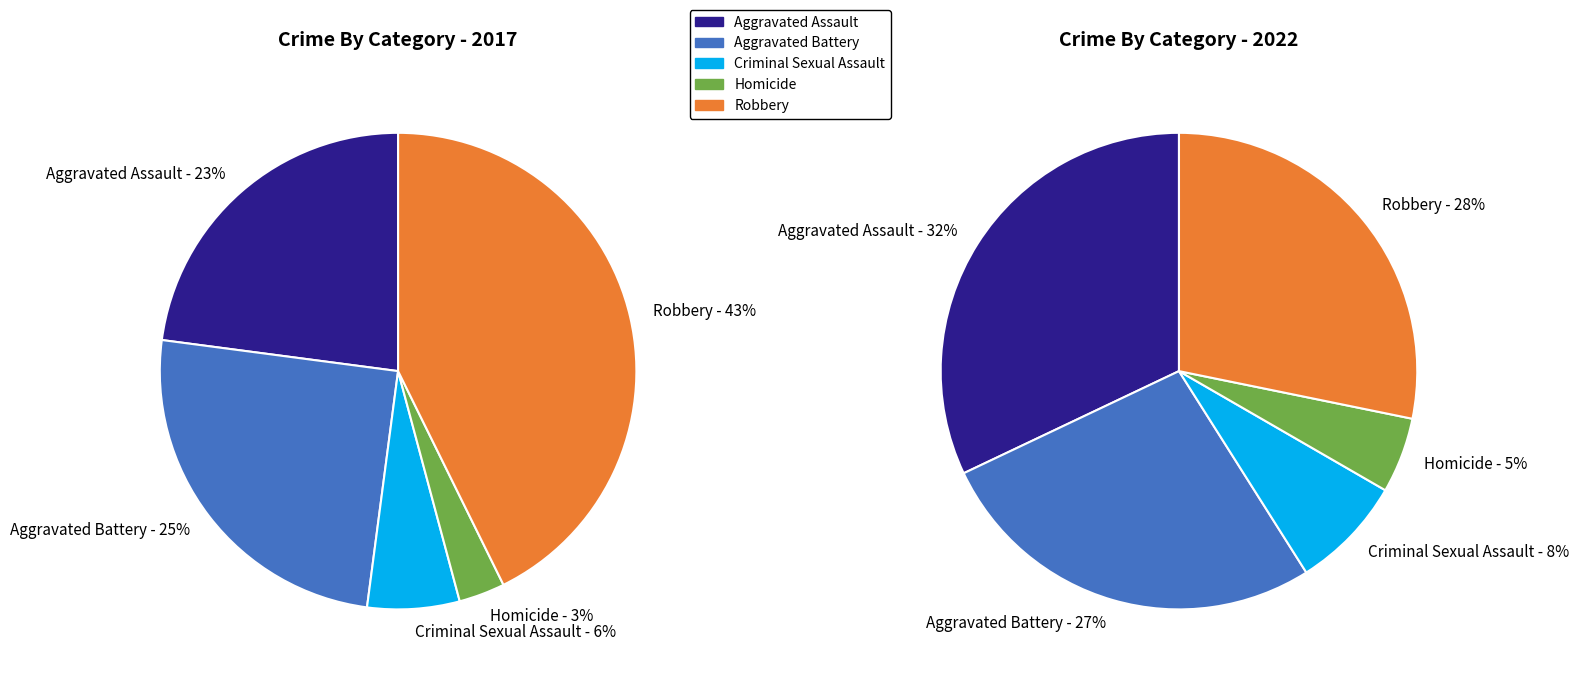

Is there any slice that represents more than half of the pie?

No